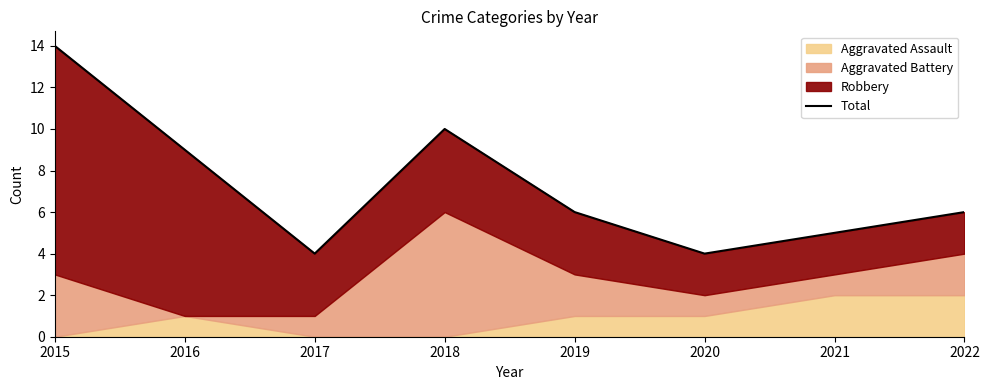

The chart shows a value of 10 at 2018. True or false?

True